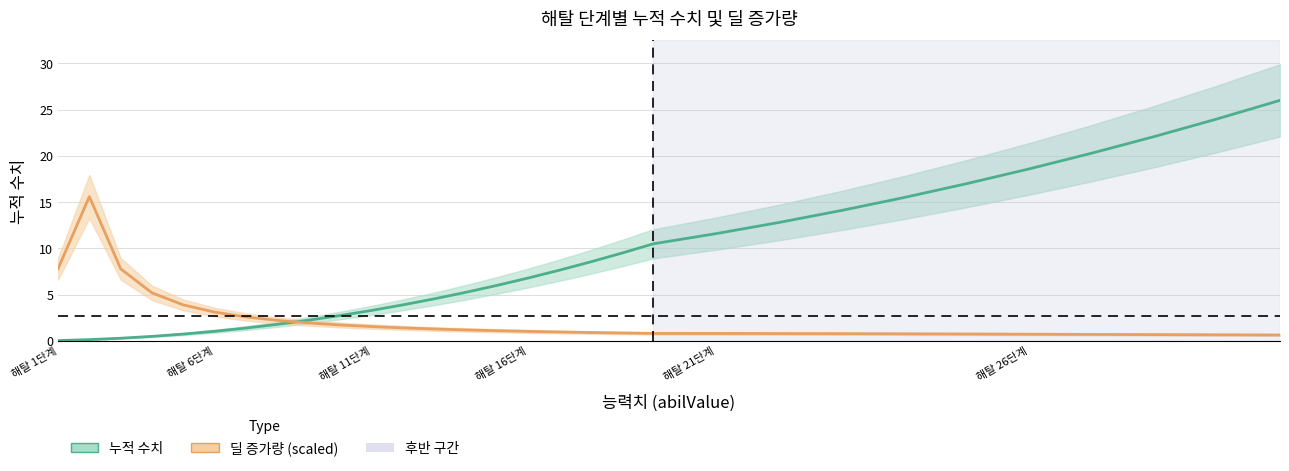

What position from the left is 해탈 16단계?

4